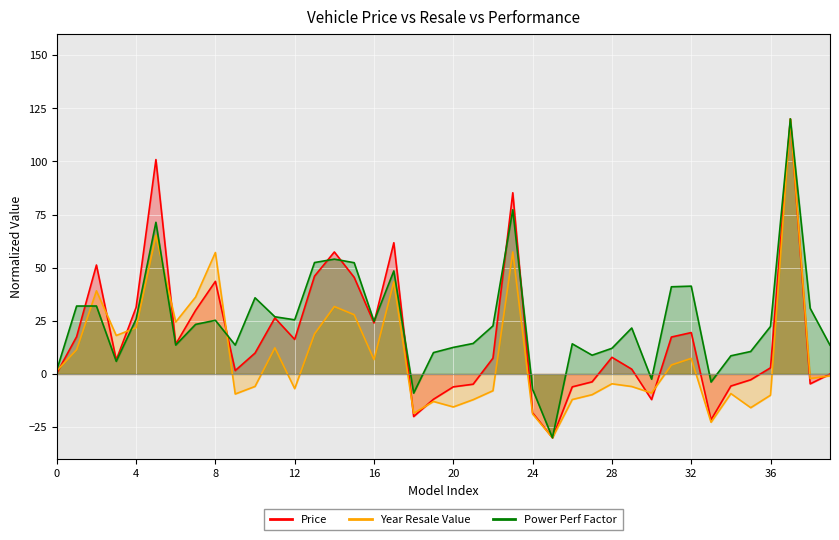

What value does the Power Perf Factor series have at 18?

-9.0